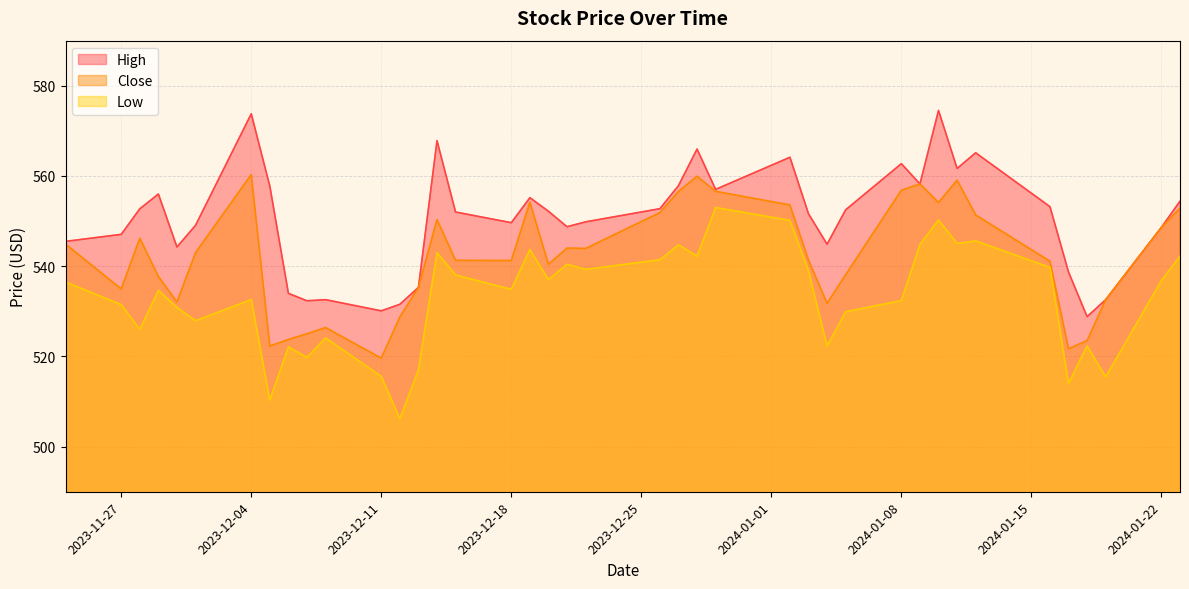

True or false: High and Low intersect in this chart.

False